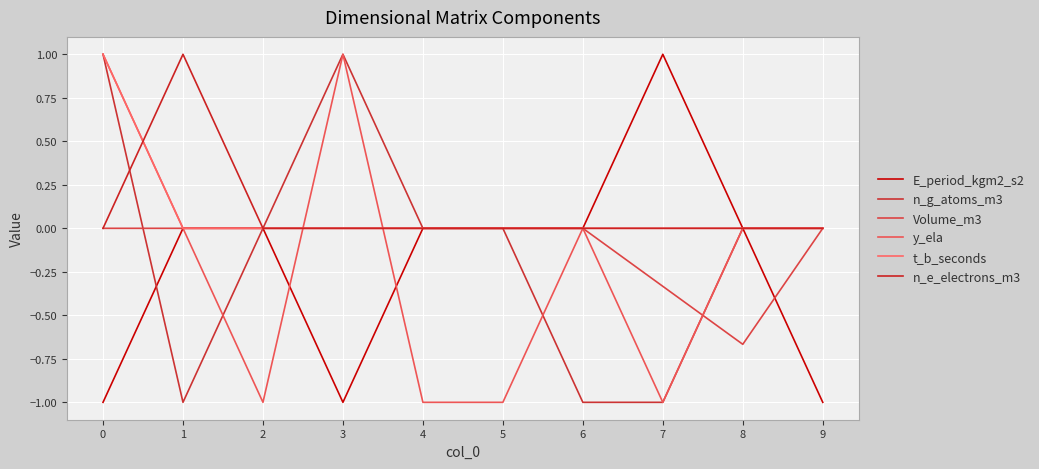

Between 0 and 8, which is larger?

8